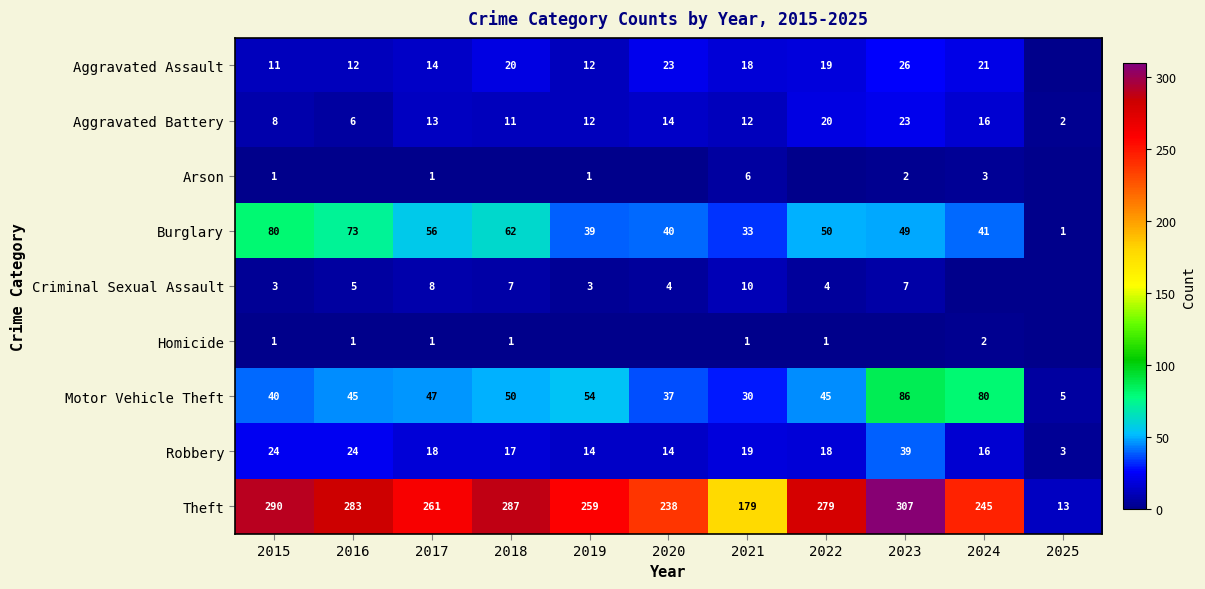

How many distinct data groups are displayed?

9